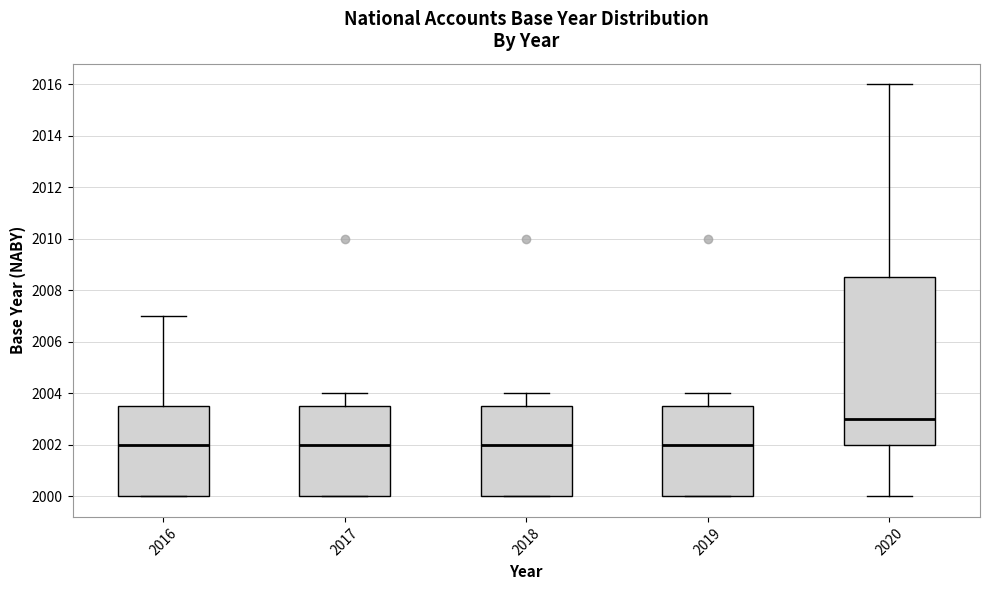

Where does the lower whisker of the box at x = 2020 end on the y-axis? The values are not printed on the chart, so give them approximately, as read against the axis.

2000.0